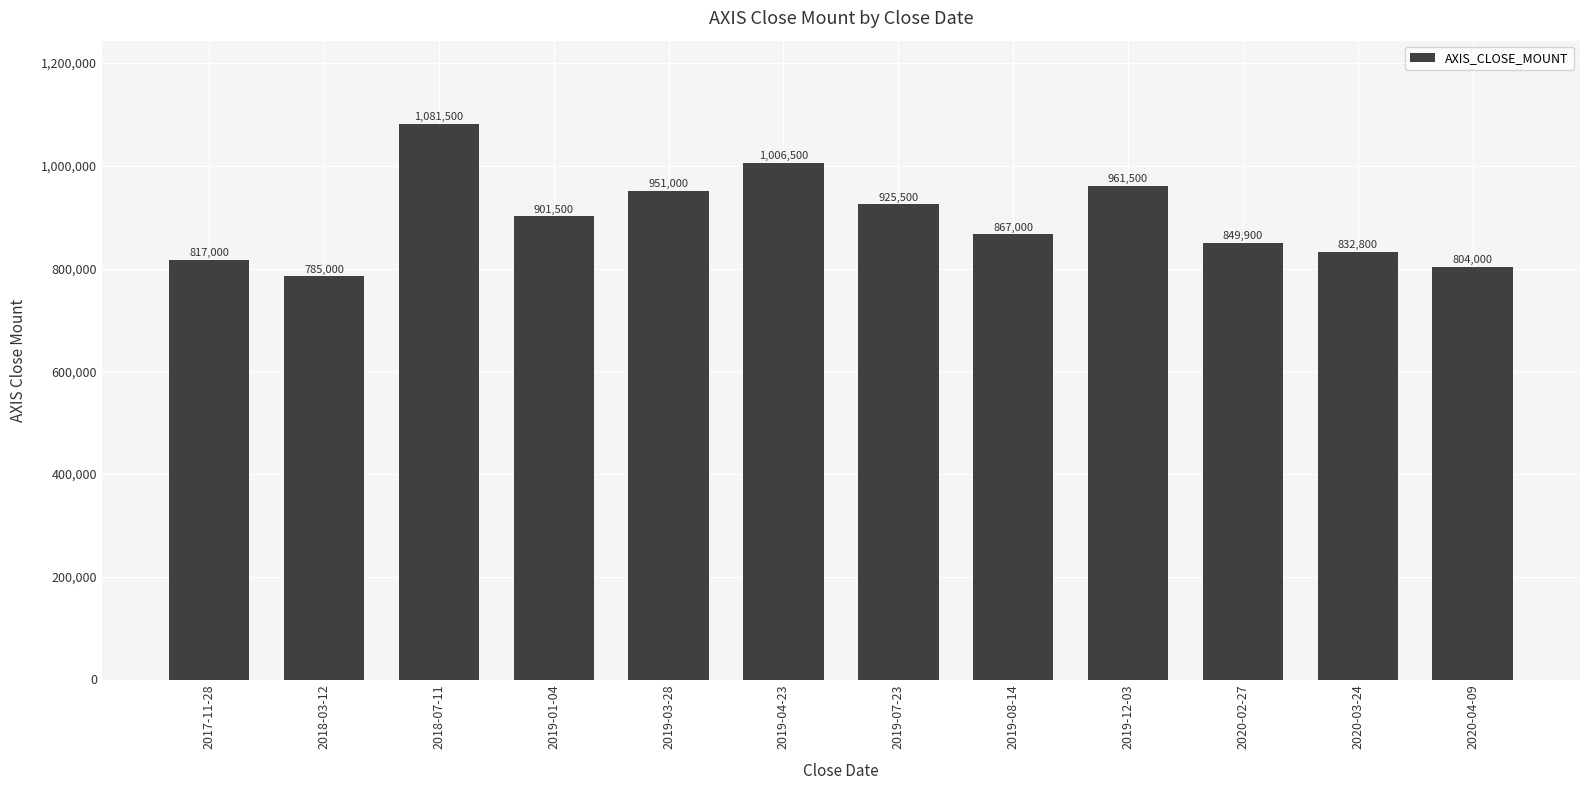

What is the average value?

898600